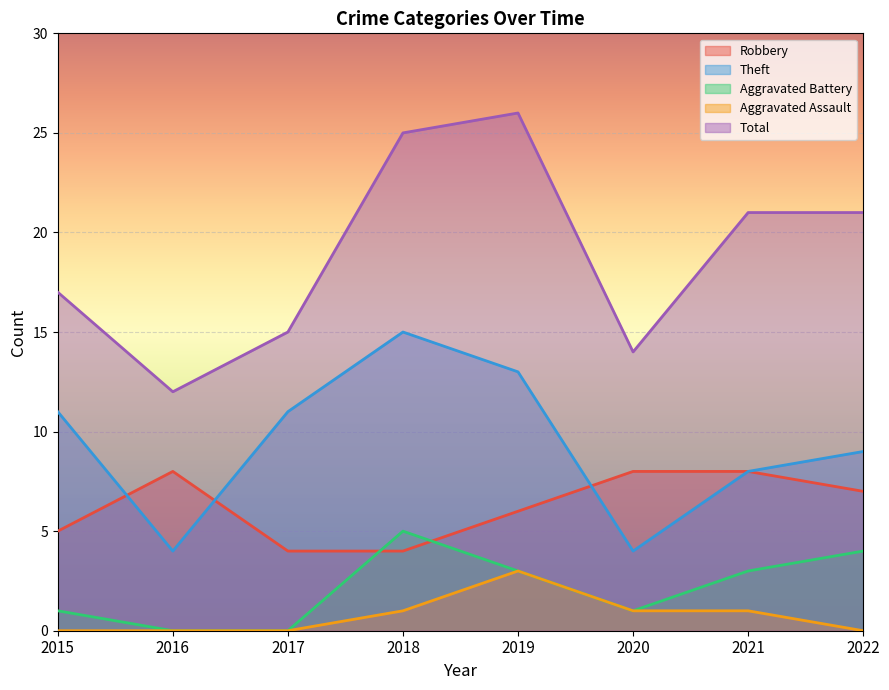

What is the difference between the highest and lowest values at 2022?

21